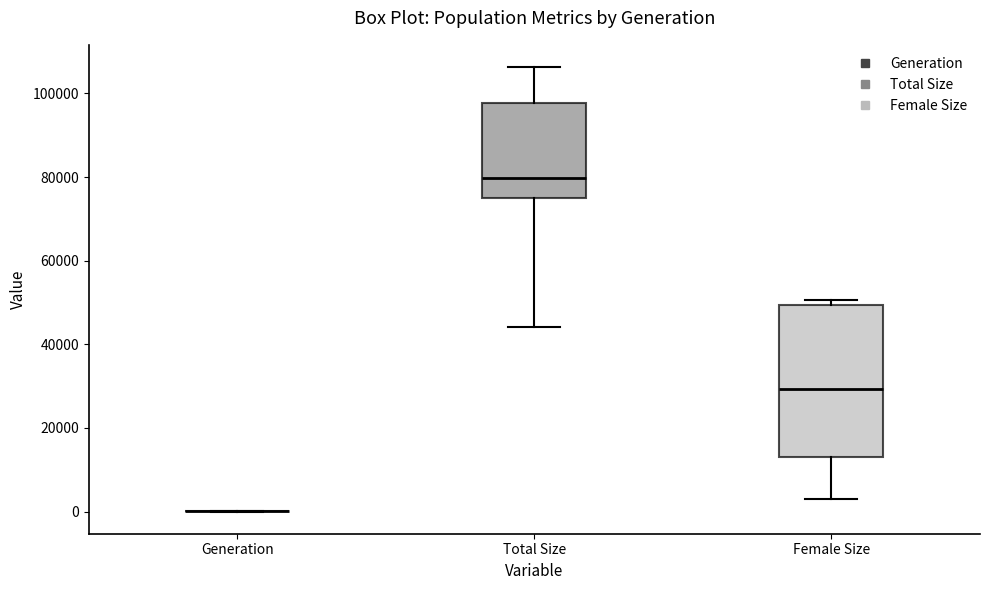

Reading left to right, transcribe this box plot: for each box, give where its median line is, the range the box spans, and where its two whiskers end, as read against the y-axis. The values are not printed on the chart, so give them approximately, as read against the axis.

Generation: box collapsed to a line at 0, whiskers 0 to 0
Total Size: median 80000, box 76000 to 98000, whiskers 44000 to 106000
Female Size: median 30000, box 12000 to 50000, whiskers 2000 to 50000 (just above the box's upper edge)